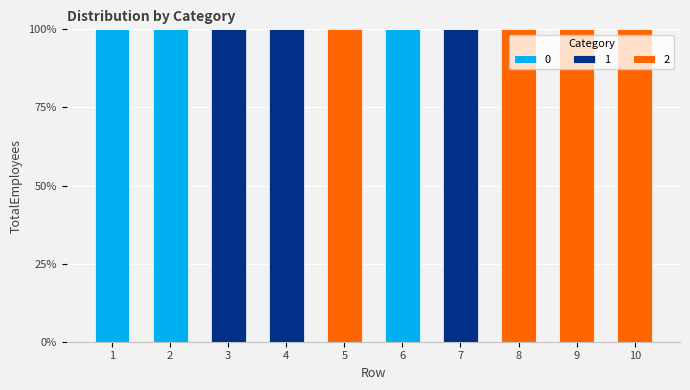

Reading left to right, transcribe the values for 0.

1=100	2=100	3=0	4=0	5=0	6=100	7=0	8=0	9=0	10=0